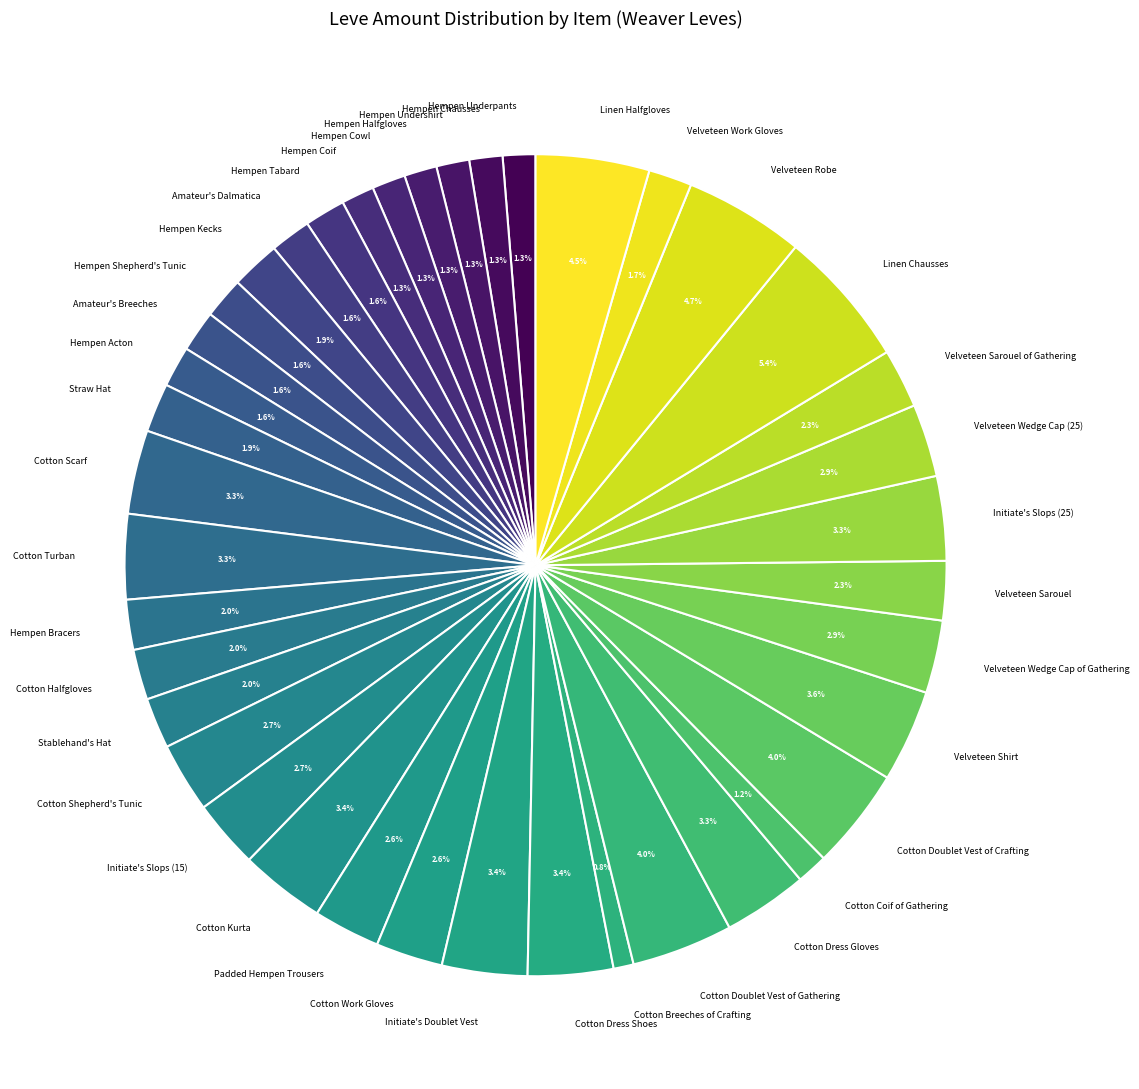

True or false: Velveteen Wedge Cap (25) accounts for 3% of the total.

True